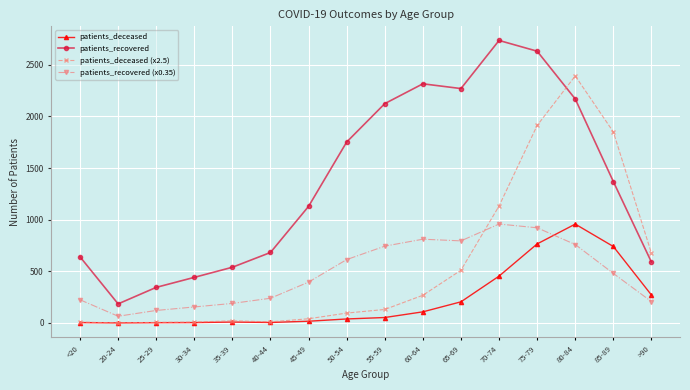

True or false: patients_deceased and patients_recovered (x0.35) intersect in this chart.

True